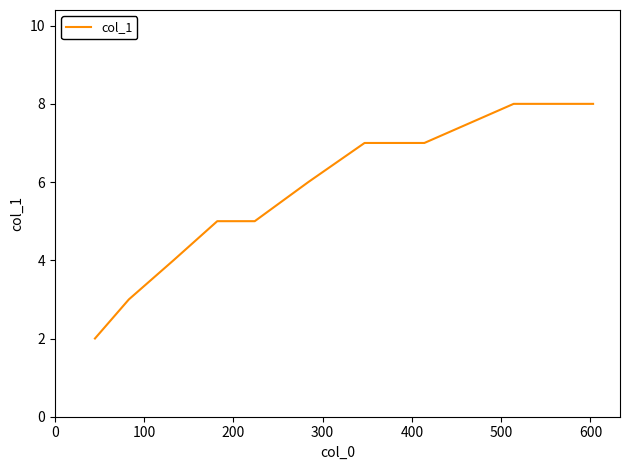

What is the difference between the maximum and minimum values?

6